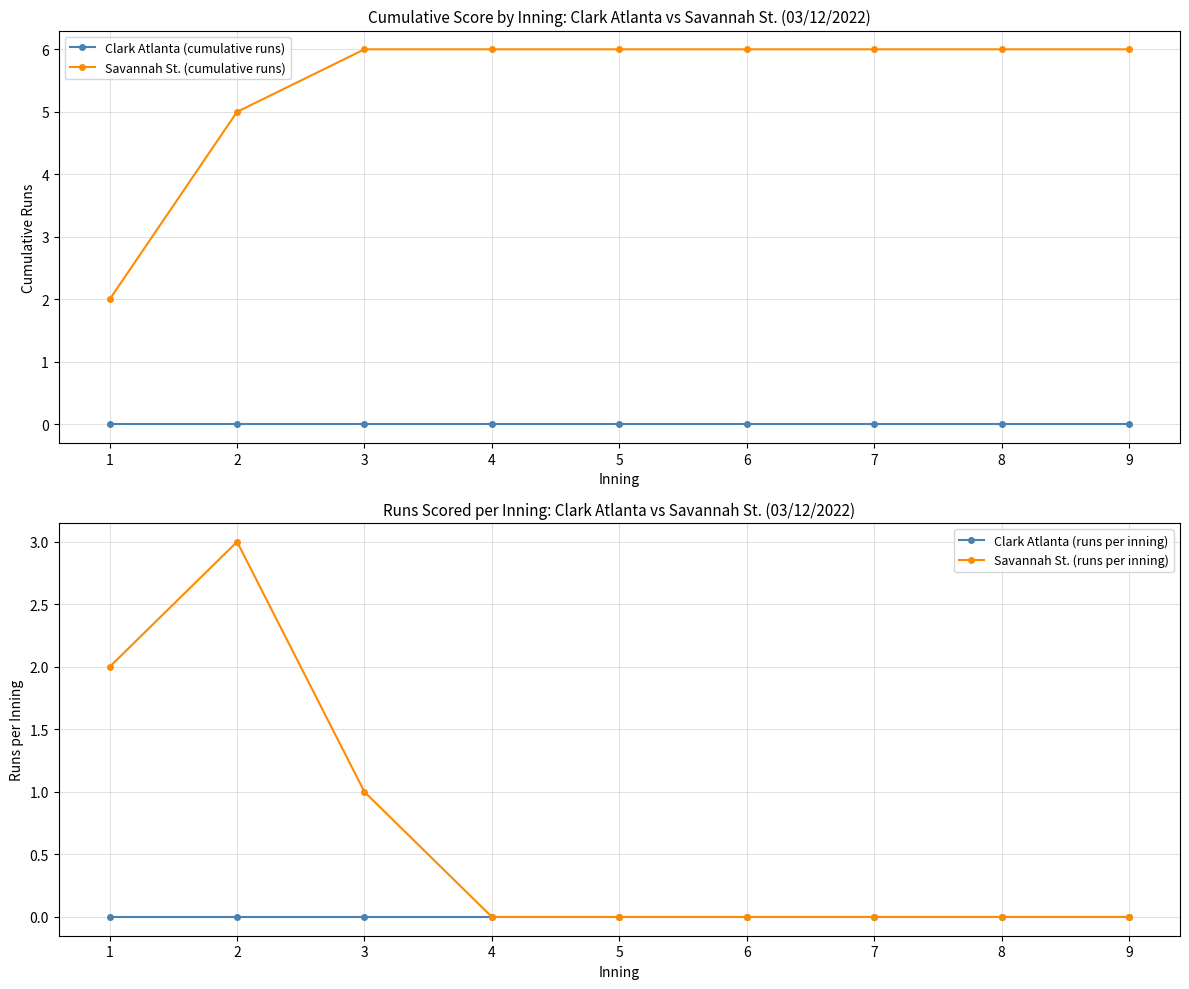

What is the total value across all series at 4?

6